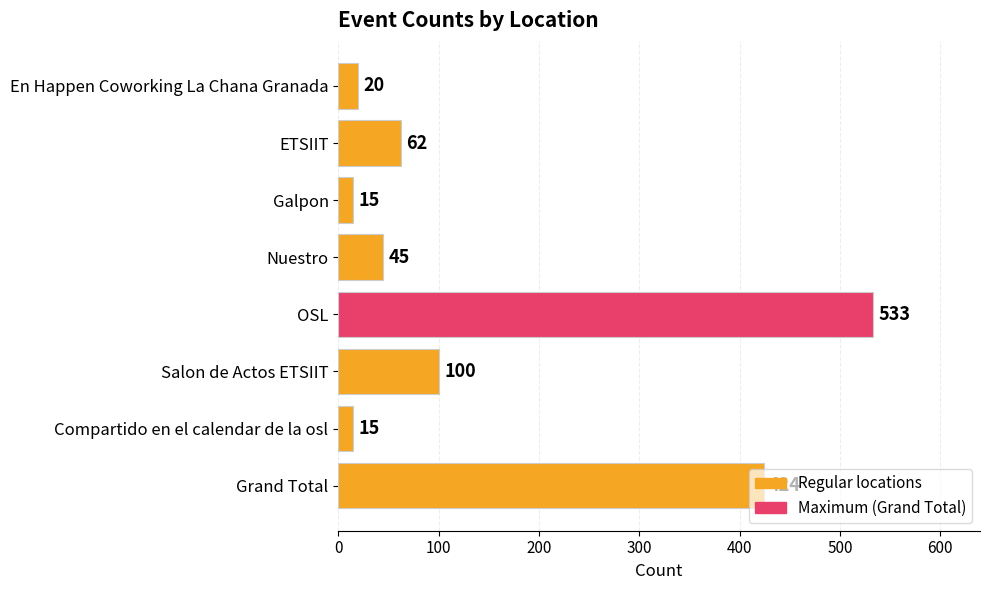

What is the difference between the values at En Happen Coworking La Chana Granada and OSL?

513